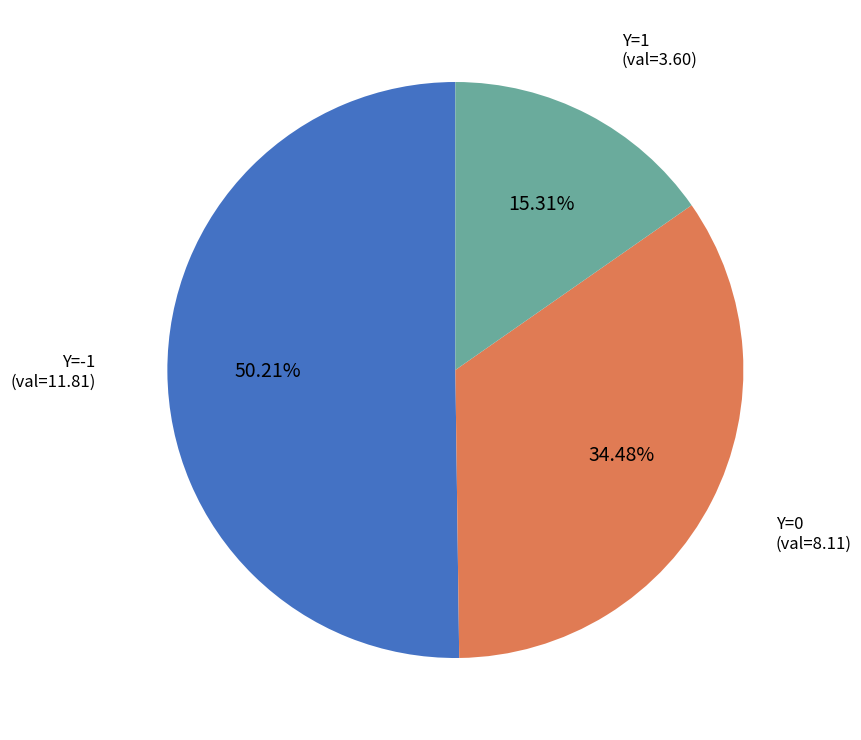

Is there any slice that represents more than half of the pie?

Yes